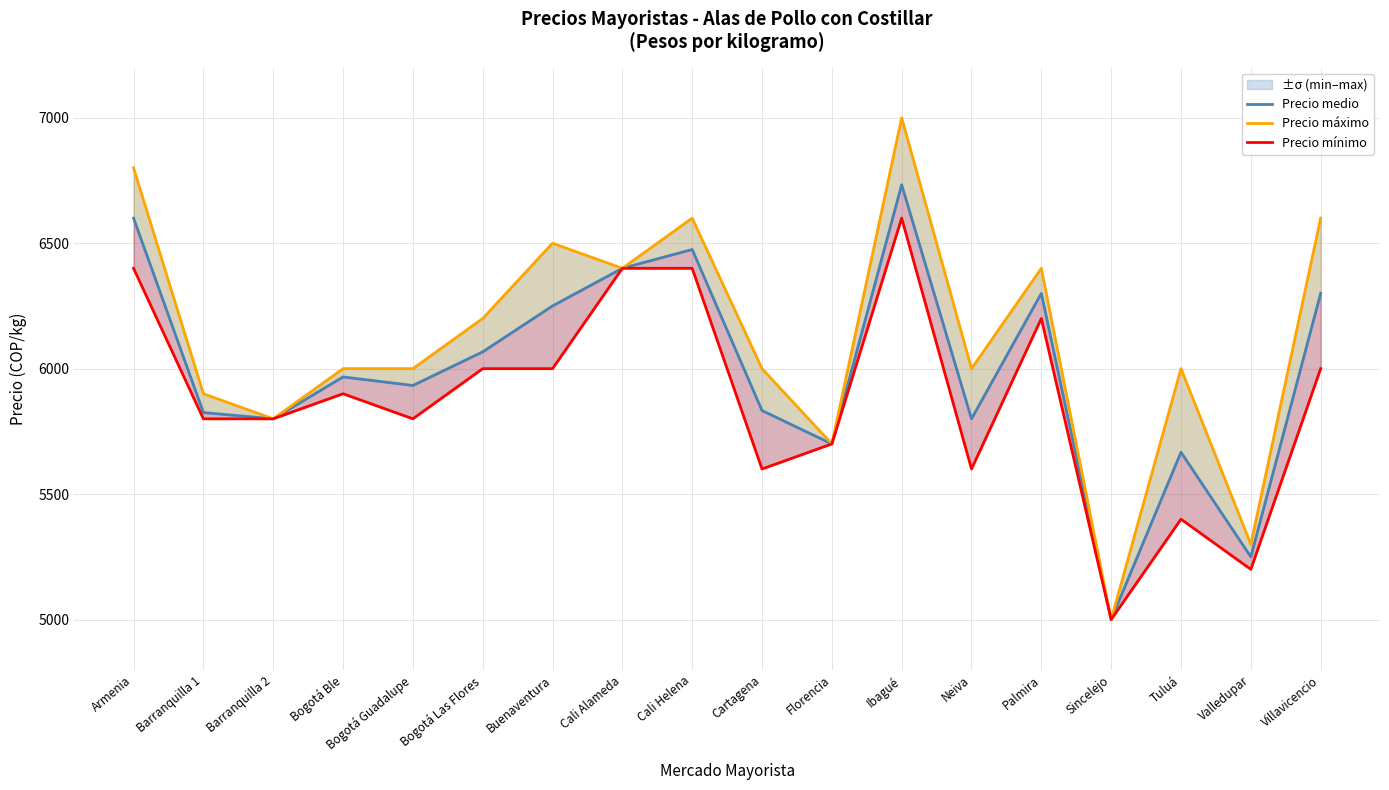

What is the difference between the maximum and minimum values in the Precio medio series?

1733